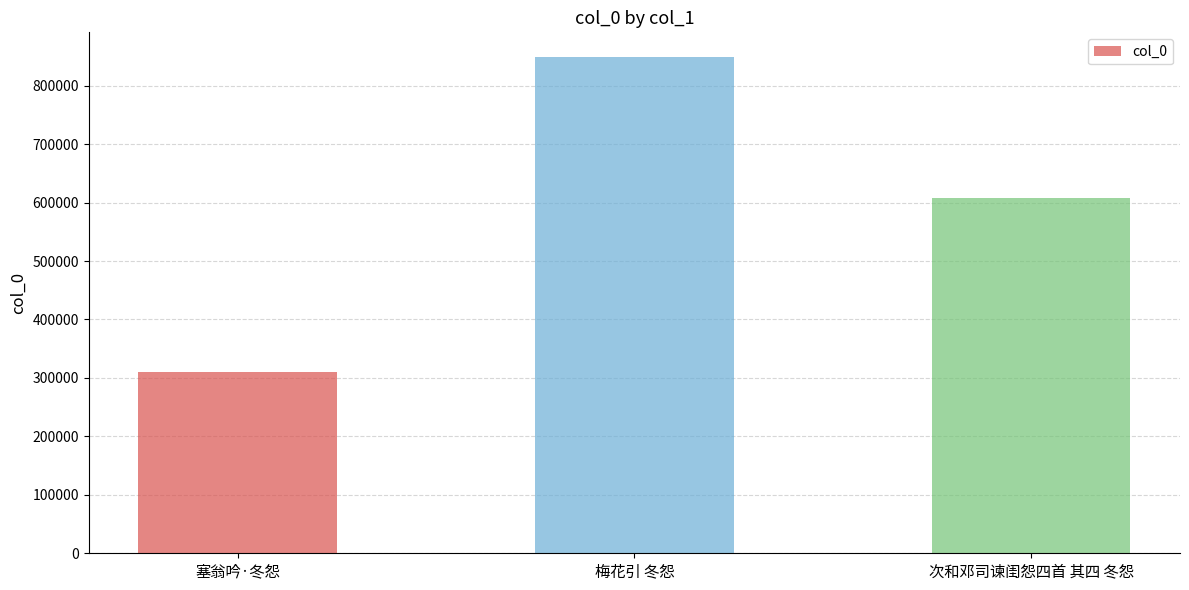

List the labels in order of value, smallest first.

塞翁吟·冬怨, 次和邓司谏闺怨四首 其四 冬怨, 梅花引 冬怨